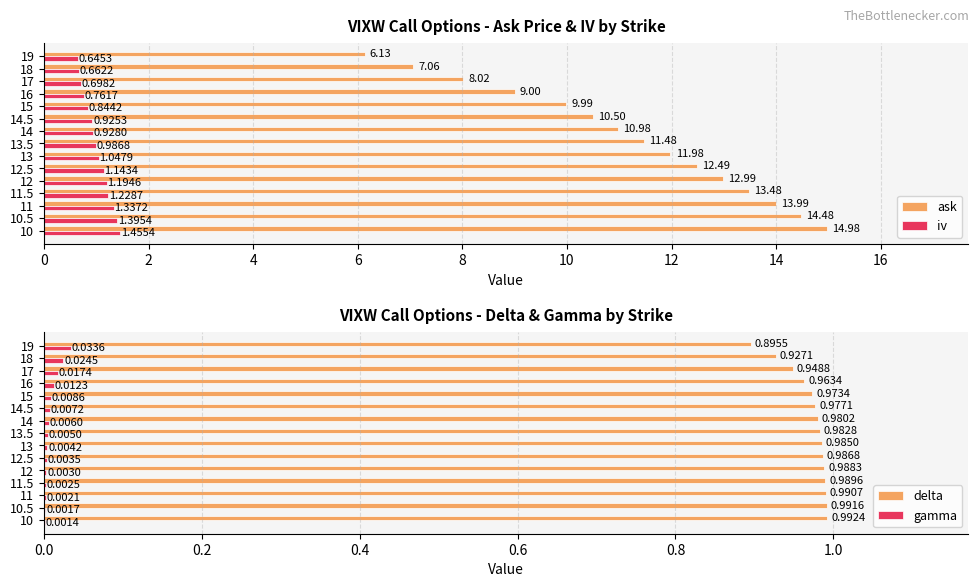

How many data points does each series have?

15